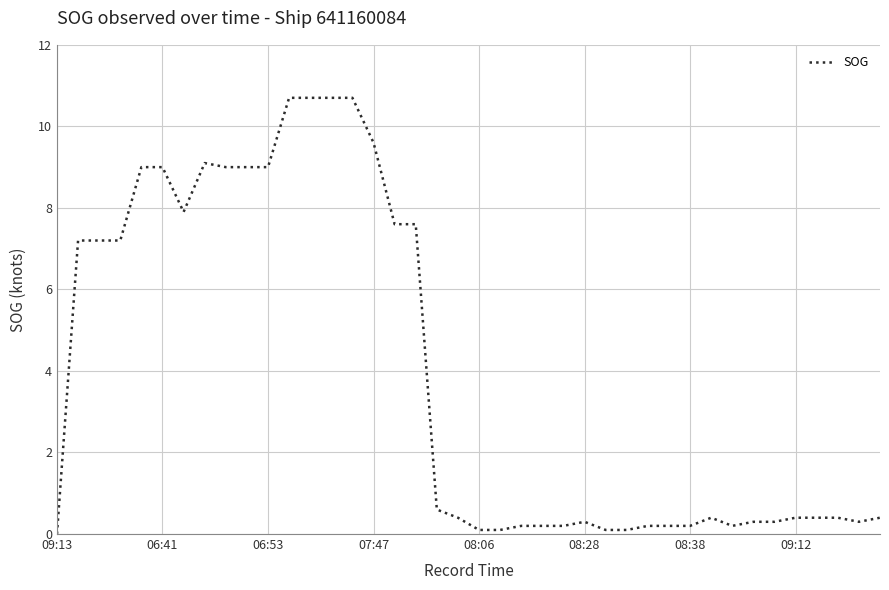

What is the difference between the maximum and minimum values?

10.7